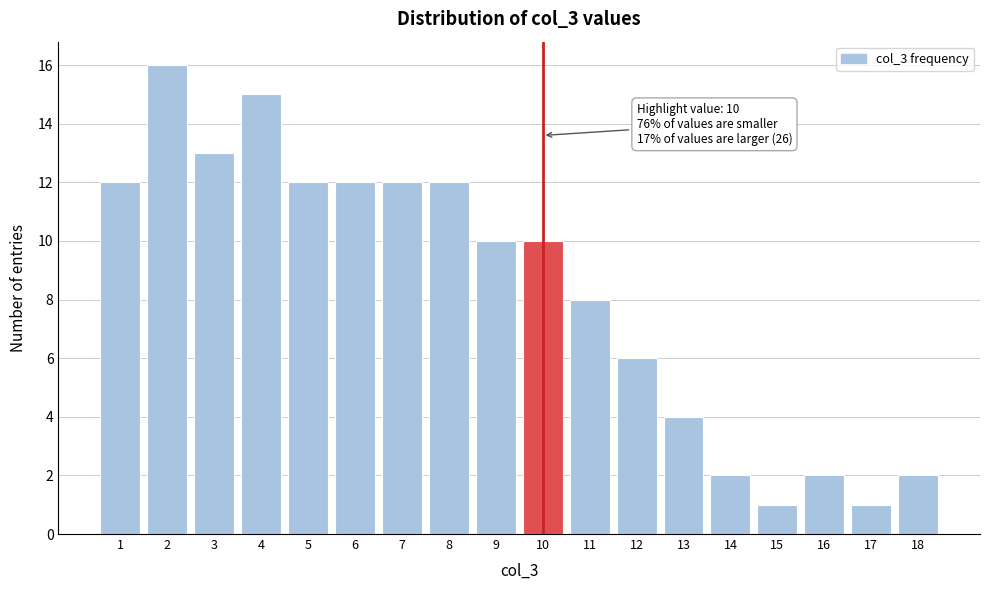

Over which range of the x-axis is the bar tallest?

1.5 to 2.5